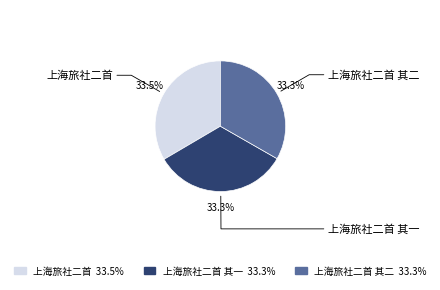

How many segments does this pie chart have?

3